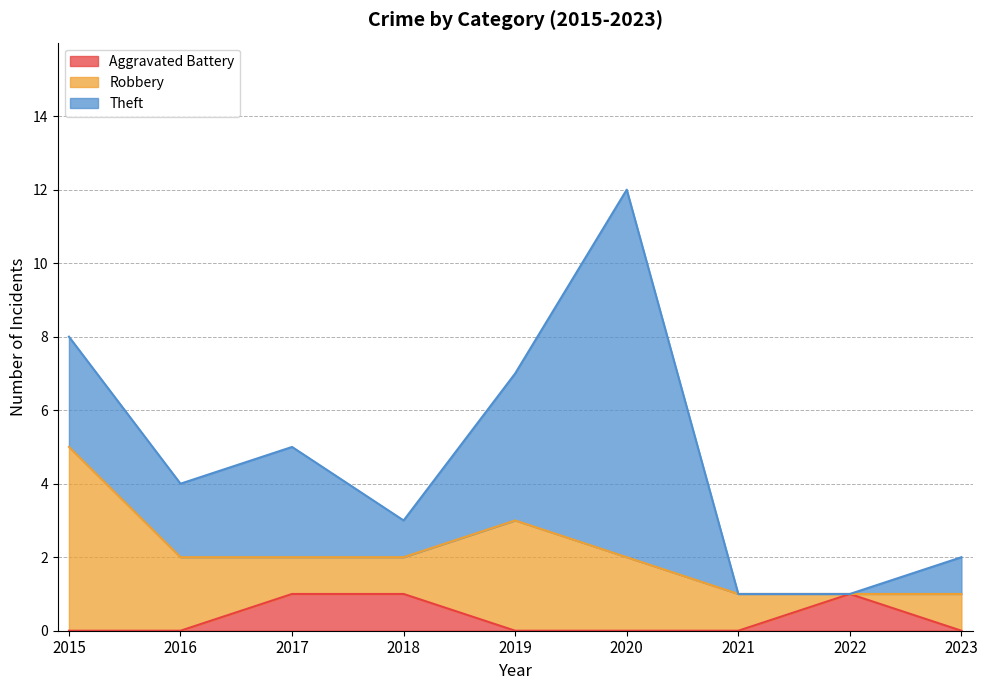

Which series has the largest range (max minus min)?

Theft